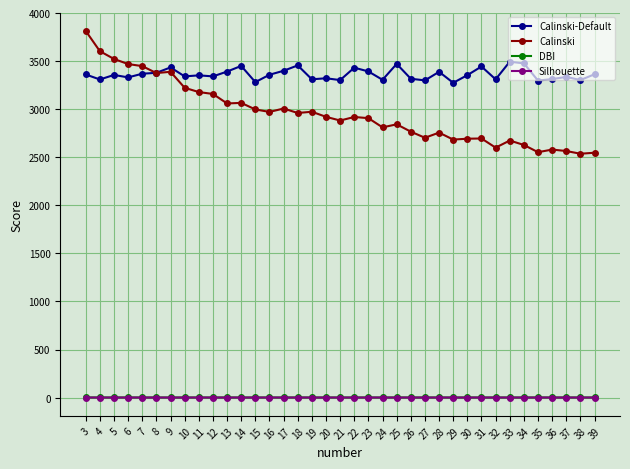

How many lines are shown in the chart?

4